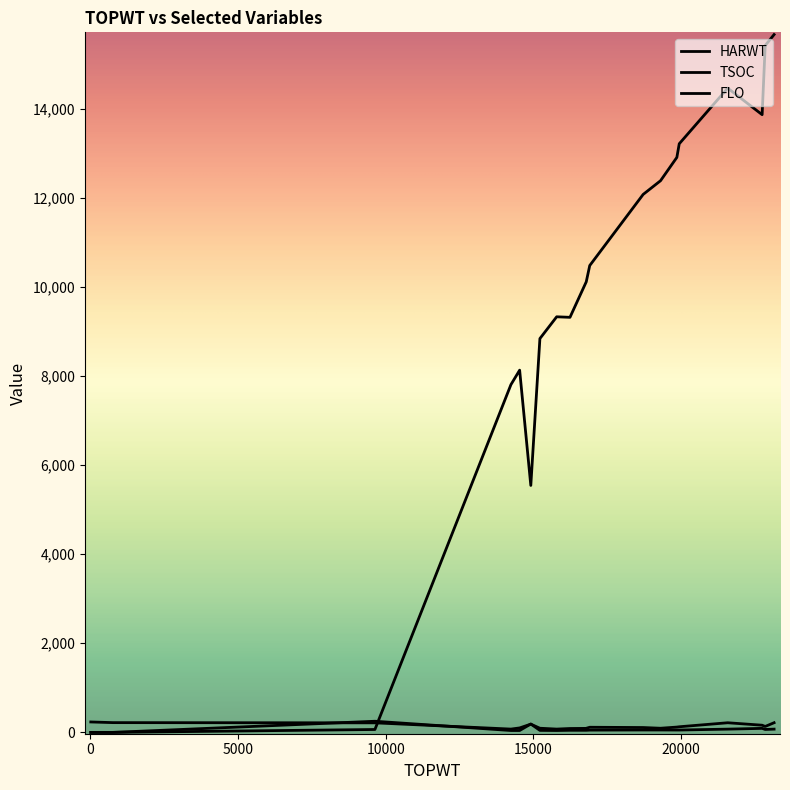

Which series has the largest total across all categories?

HARWT